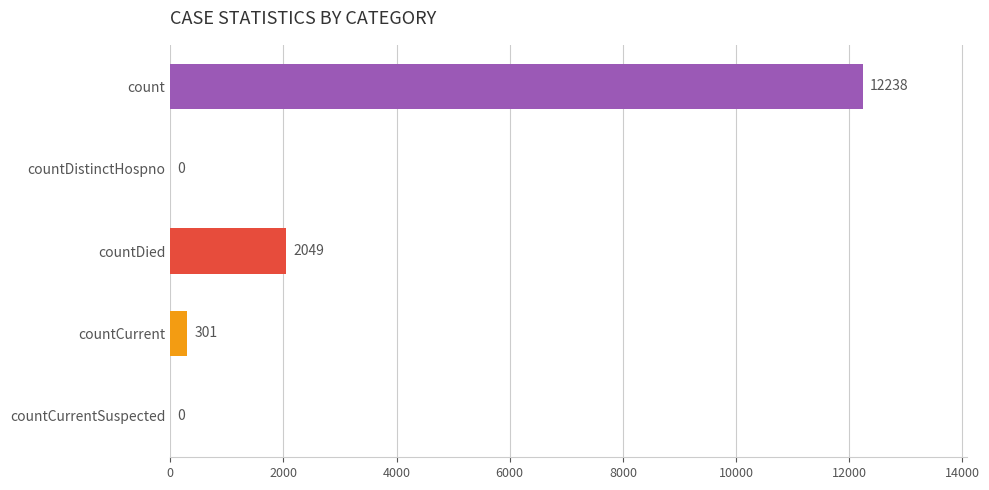

The value at countDistinctHospno is 0. True or false?

True